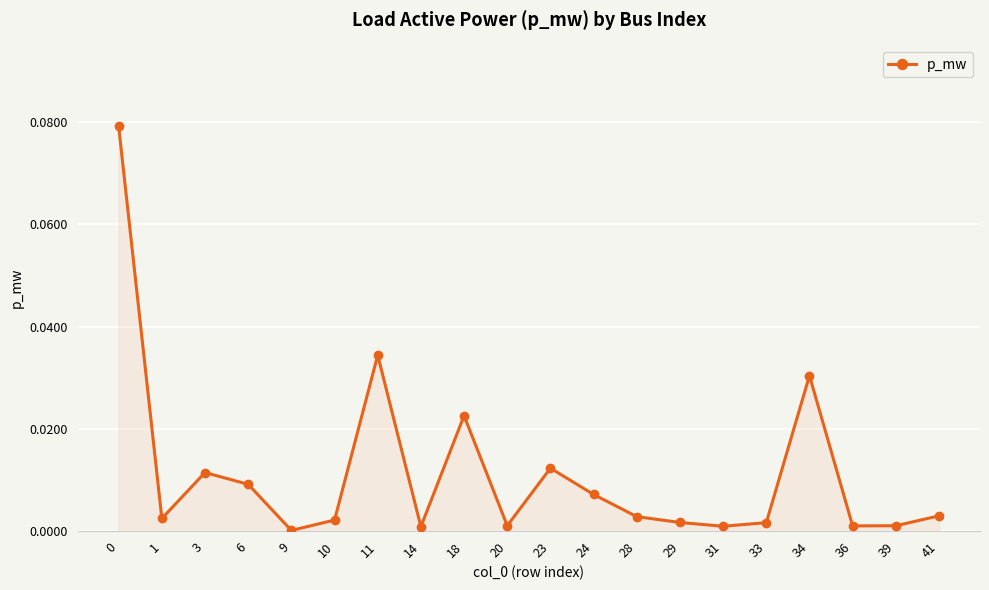

At which category does the data reach its first local peak?

3